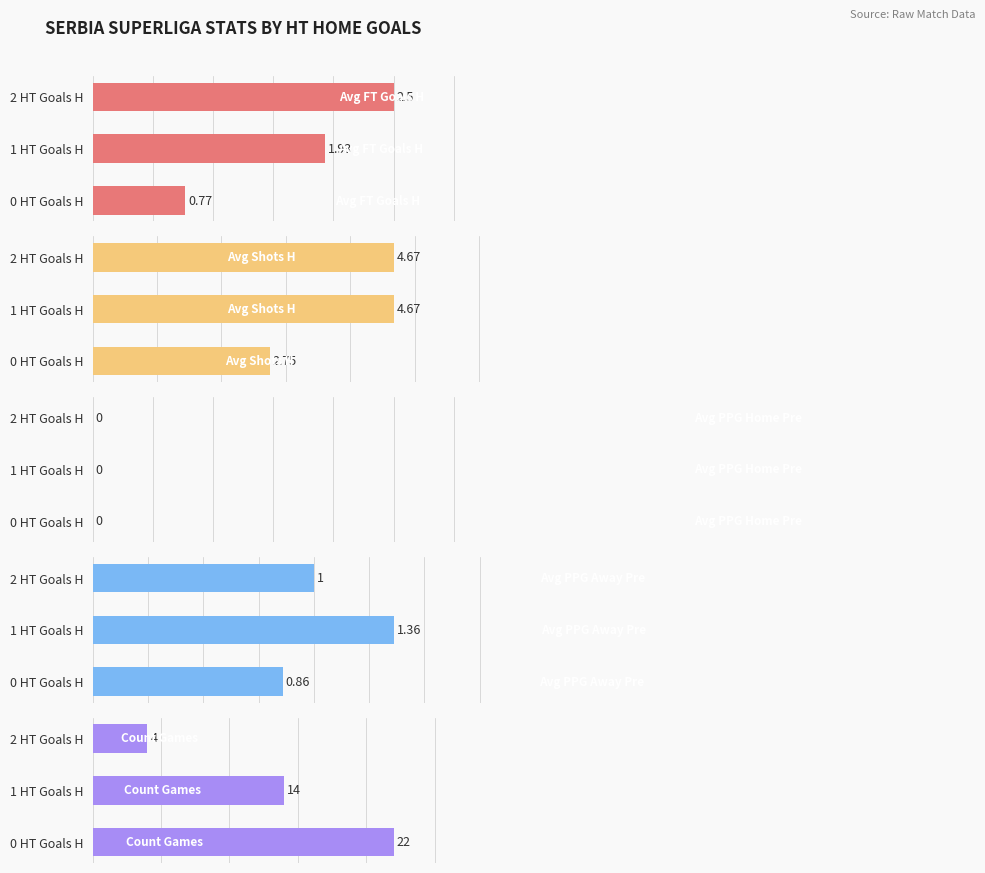

The Avg Shots H series shows 2.8 at 0 HT Goals H. True or false?

True